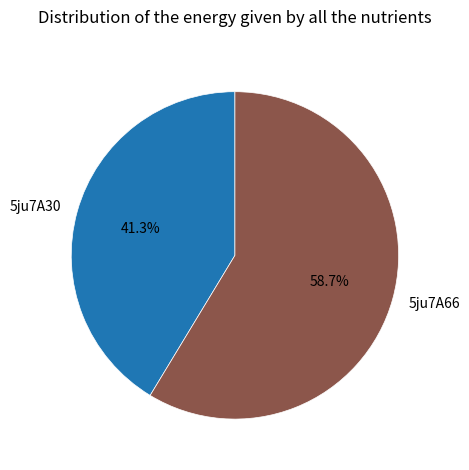

Between 5ju7A66 and 5ju7A30, which is larger?

5ju7A66